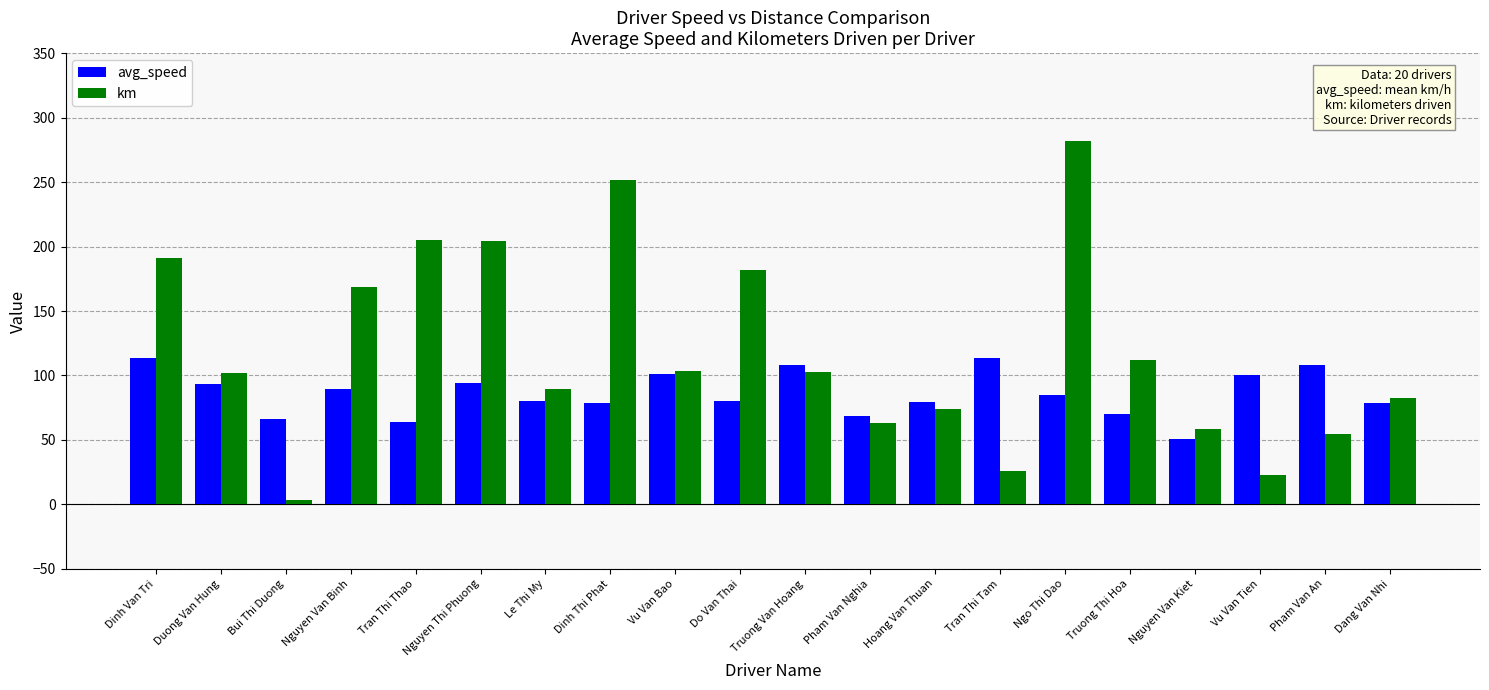

Rank the series at Nguyen Van Kiet from lowest to highest value.

avg_speed, km